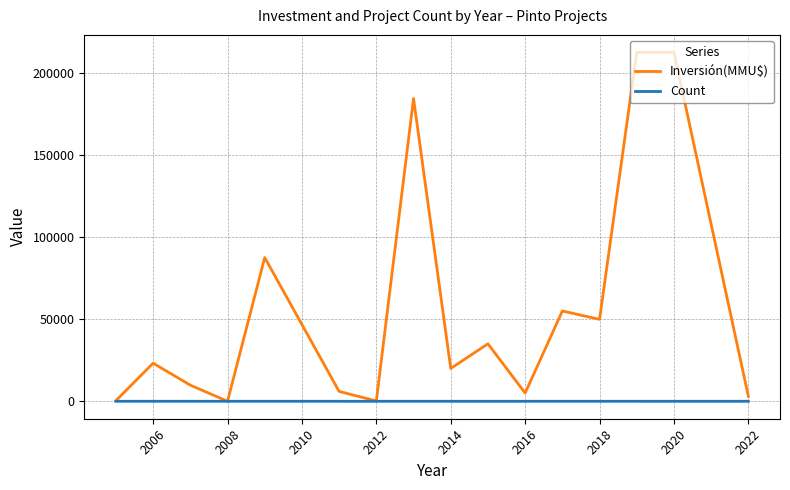

Which series has the largest range (max minus min)?

Inversión(MMU$)